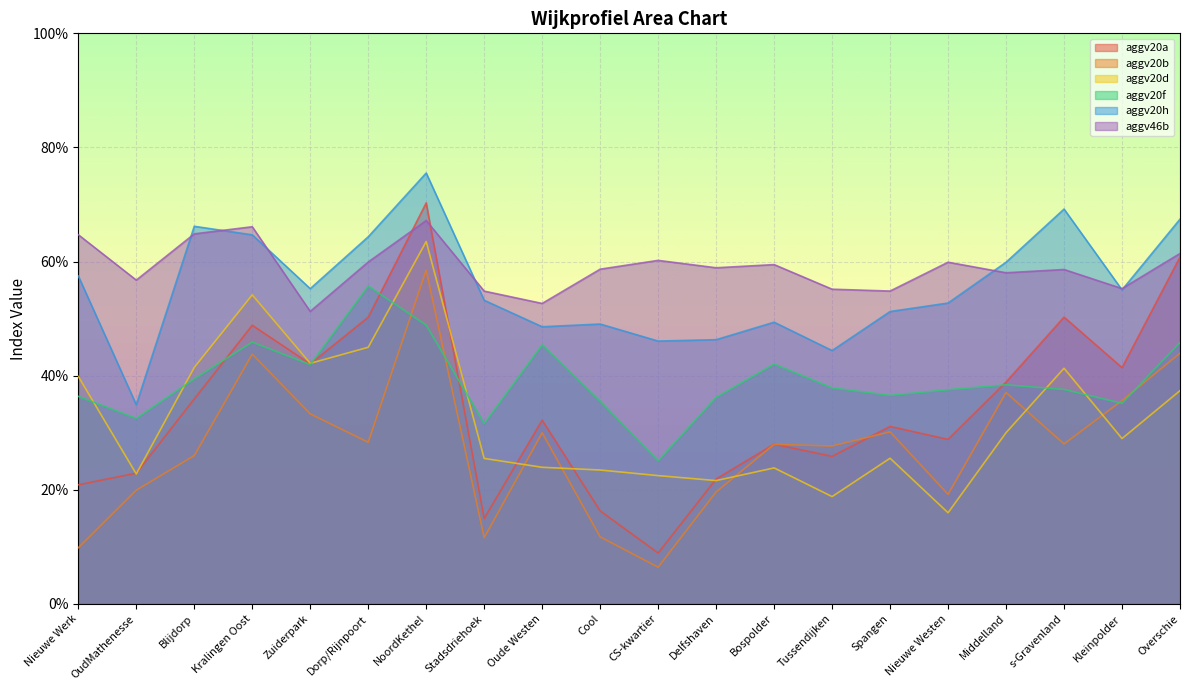

True or false: aggv20h has a value of 0.5 at Bospolder.

True